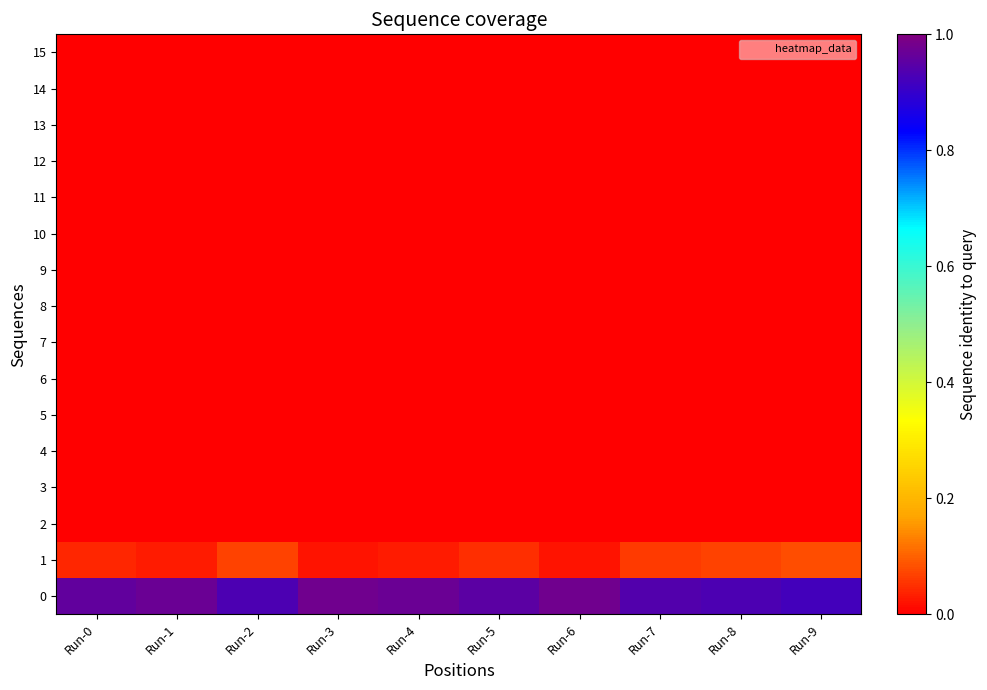

What is the difference between the highest and lowest values at Run-4?

1.0